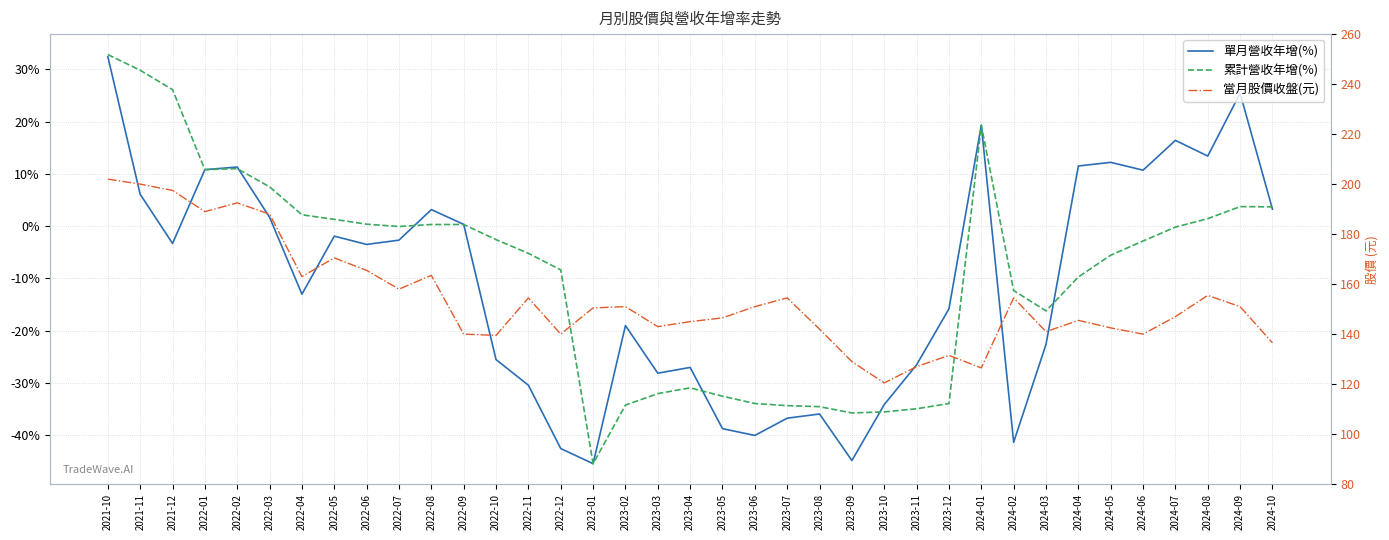

True or false: 單月營收年增(%) has a value of -63.2 at 2022-12.

False